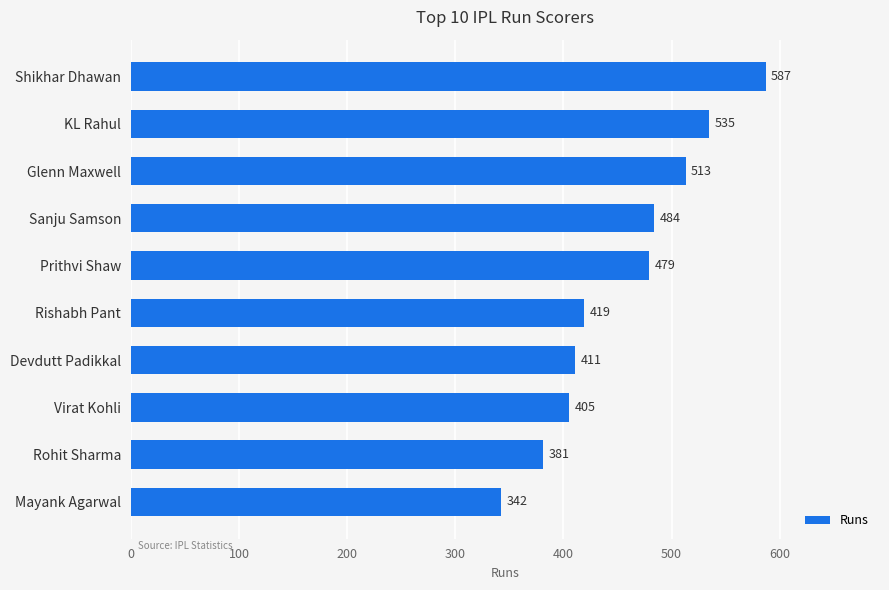

What is the difference between the maximum and minimum values?

245